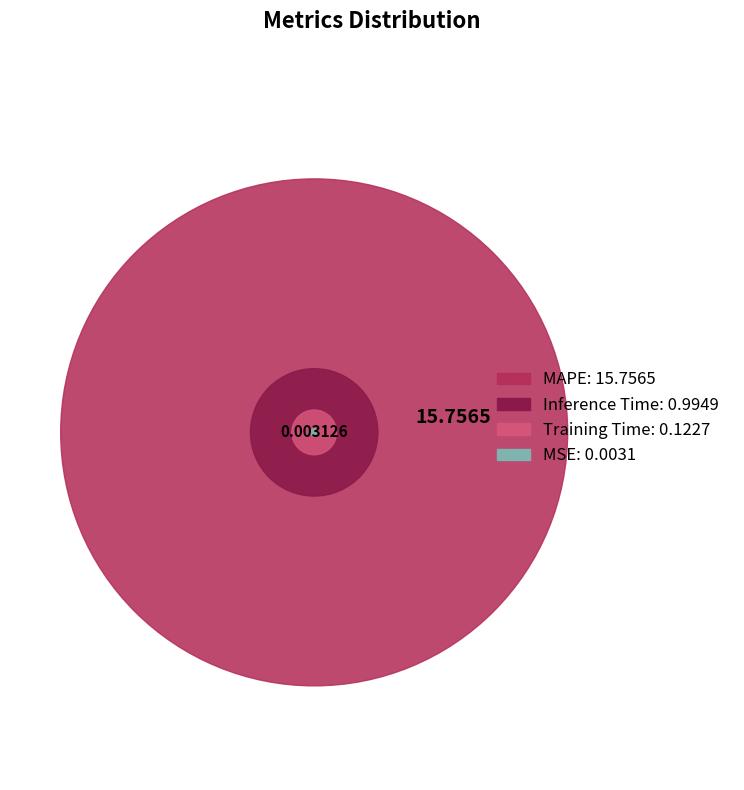

To the nearest percent, what percentage of the pie is MAPE?

93%